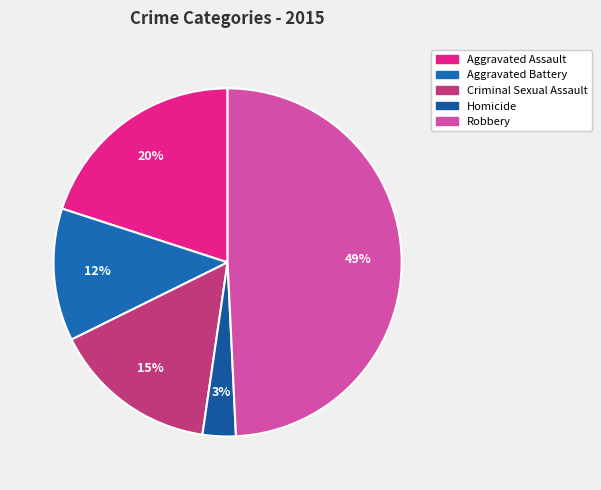

Between Robbery and Criminal Sexual Assault, which is larger?

Robbery